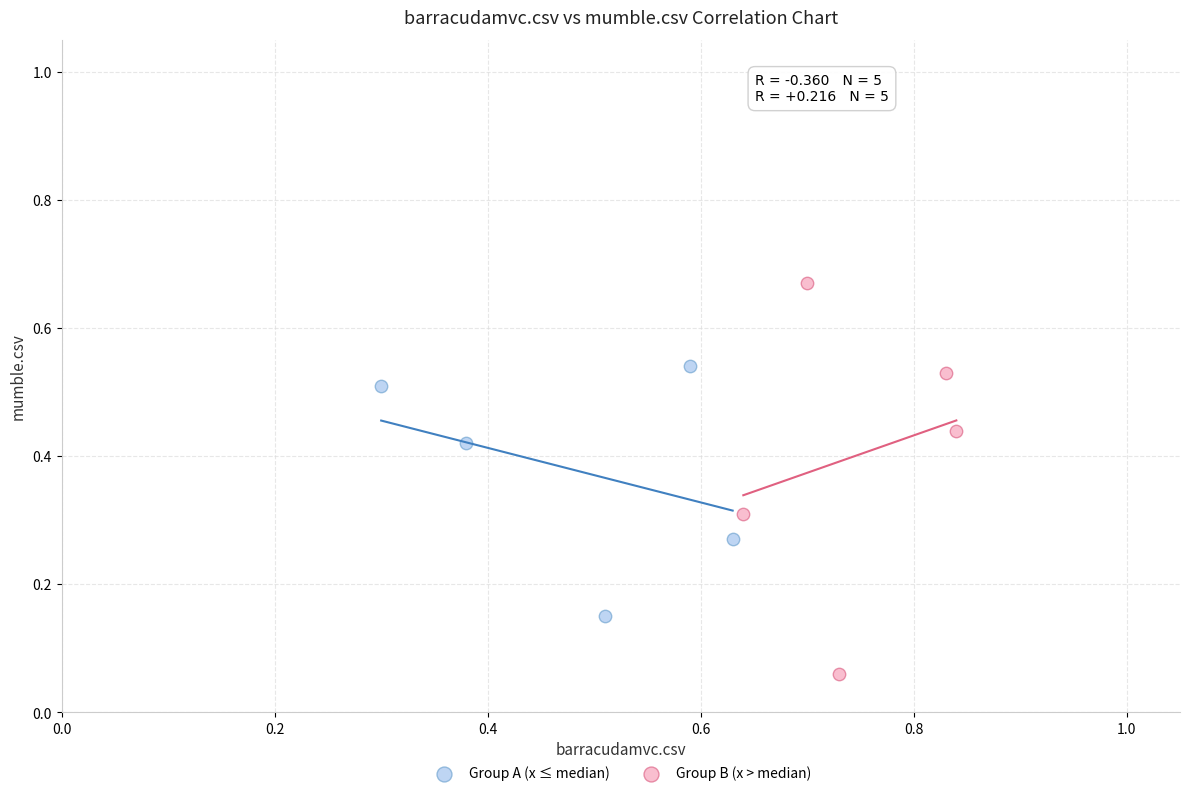

Which series has the widest spread of Y values?

Group B (x > median)